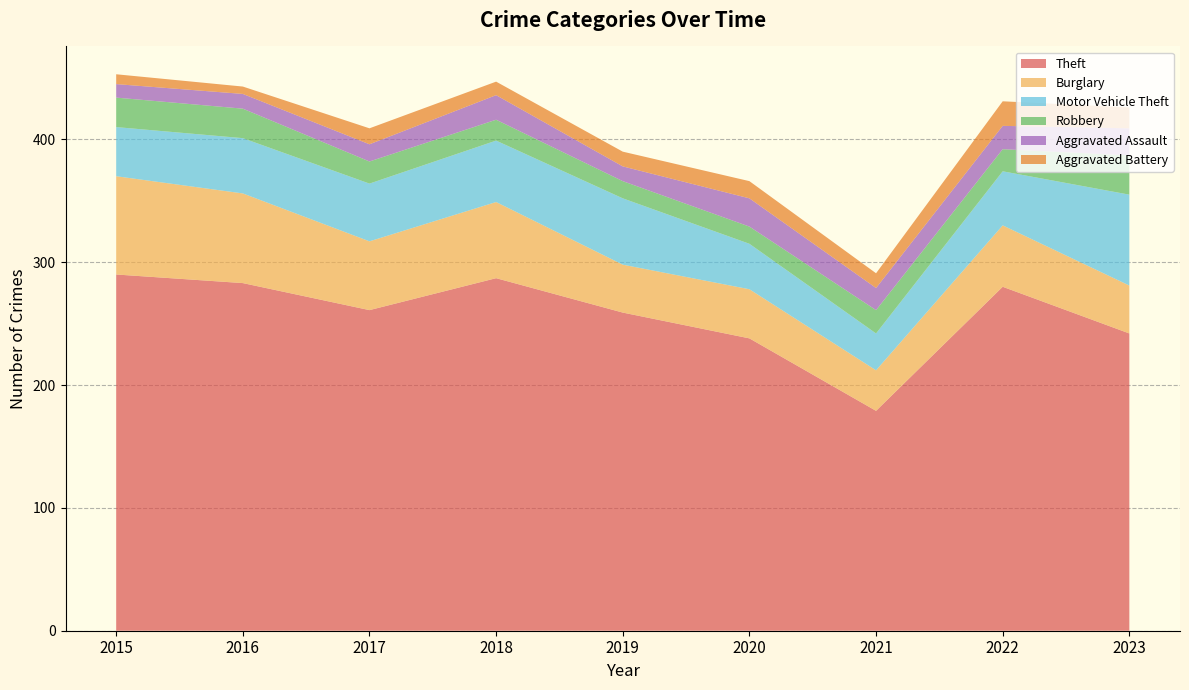

Reading left to right, list all the values displayed in this chart.

Theft: 2015=290	2016=283	2017=261	2018=287	2019=259	2020=238	2021=179	2022=280	2023=242
Burglary: 2015=80	2016=73	2017=56	2018=62	2019=39	2020=40	2021=33	2022=50	2023=39
Motor Vehicle Theft: 2015=40	2016=45	2017=47	2018=50	2019=54	2020=37	2021=30	2022=44	2023=74
Robbery: 2015=24	2016=24	2017=18	2018=17	2019=14	2020=14	2021=19	2022=18	2023=32
Aggravated Assault: 2015=11	2016=12	2017=14	2018=20	2019=12	2020=23	2021=18	2022=19	2023=22
Aggravated Battery: 2015=8	2016=6	2017=13	2018=11	2019=12	2020=14	2021=12	2022=20	2023=17